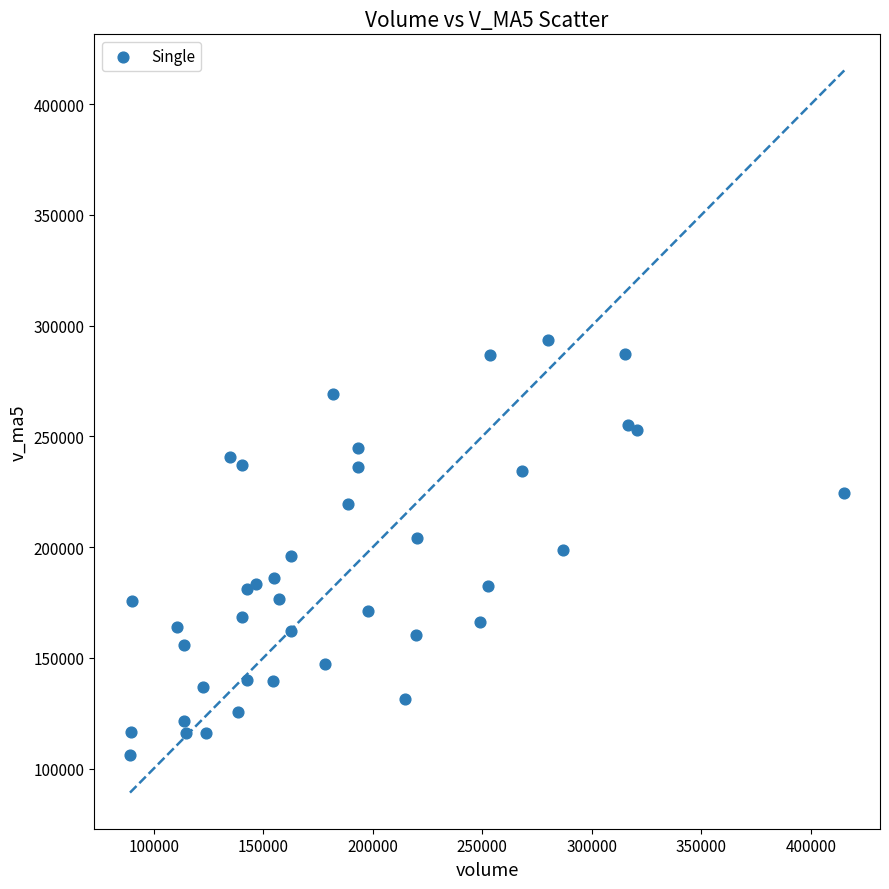

What is the range of Y values (max minus min)?

186993.8